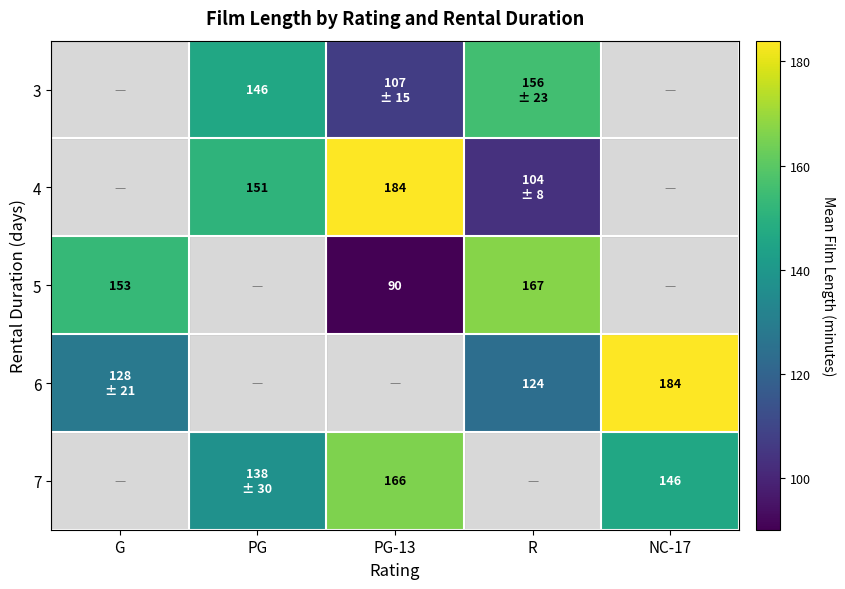

Is it true that 5 equals 131.7 at PG-13?

False